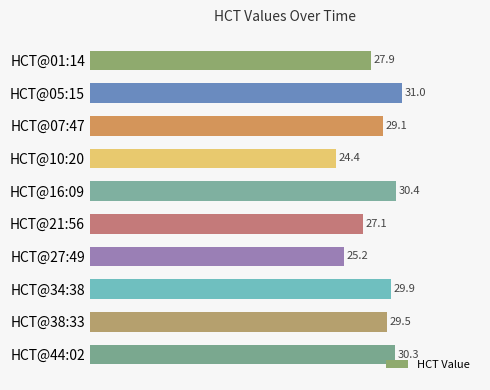

The value at HCT@21:56 is 27.1. True or false?

True